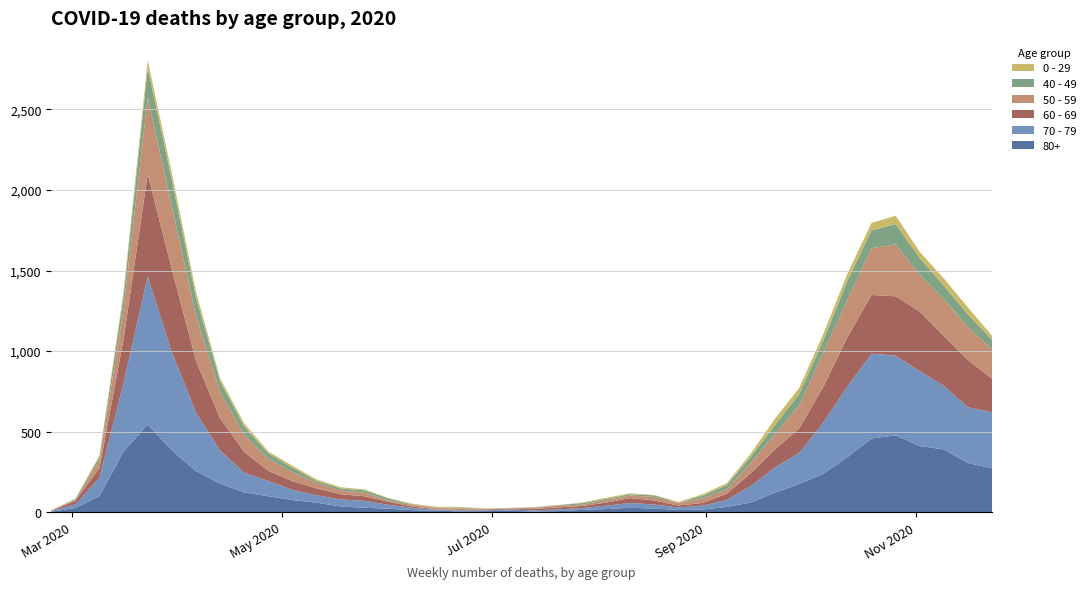

Reading left to right, list all the values displayed in this chart.

80+: 3	27	100	377	544	385	255	178	123	100	76	59	36	28	22	13	9	6	7	9	5	7	15	20	28	23	14	17	33	61	122	176	239	342	458	477	411	390	305	273
70 - 79: 4	22	113	427	920	608	365	206	123	94	63	47	43	43	24	14	6	5	5	8	7	11	11	21	29	25	16	24	43	102	157	191	318	439	526	495	464	394	346	348
60 - 69: 2	22	61	272	634	514	320	199	128	63	54	42	33	28	18	8	3	3	6	3	8	12	13	19	31	25	12	17	39	80	112	152	221	305	364	368	370	310	294	206
50 - 59: 3	7	48	190	475	392	281	163	106	75	57	33	23	23	9	10	8	9	3	5	6	12	8	16	16	22	15	28	28	64	95	142	212	230	290	322	227	228	202	182
40 - 49: 0	5	21	79	183	163	111	66	51	33	27	13	12	14	12	3	2	5	1	1	4	2	10	8	8	10	2	17	26	38	55	72	76	120	111	126	105	83	80	60
0 - 29: 1	0	10	25	47	42	36	19	20	12	11	10	8	6	2	4	6	5	2	1	2	1	3	6	6	2	5	9	11	20	40	38	39	44	46	52	38	45	43	25